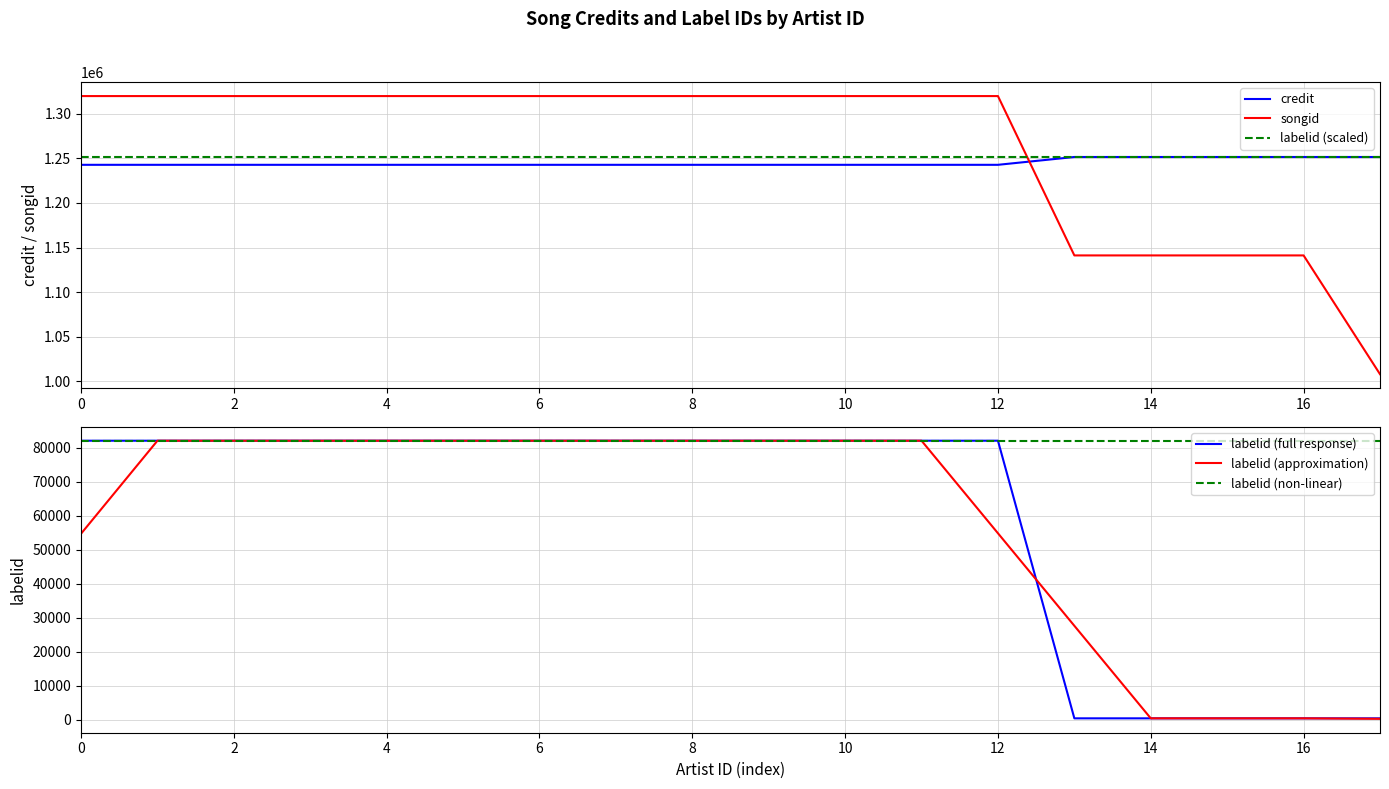

The value of songid at 15 is 1141126.0. True or false?

True